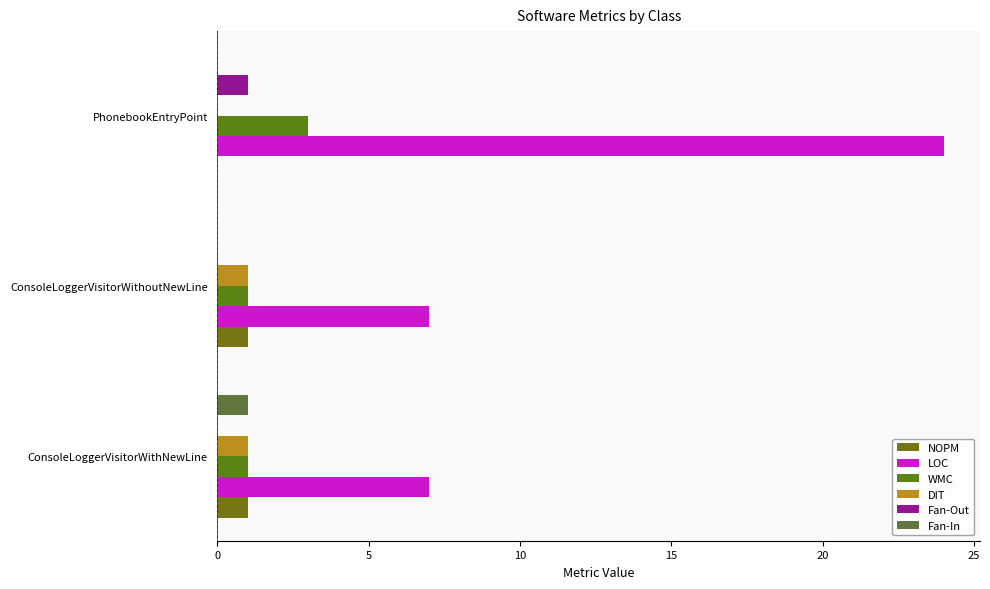

What is the value of the LOC bar at the 3rd from the left?

24